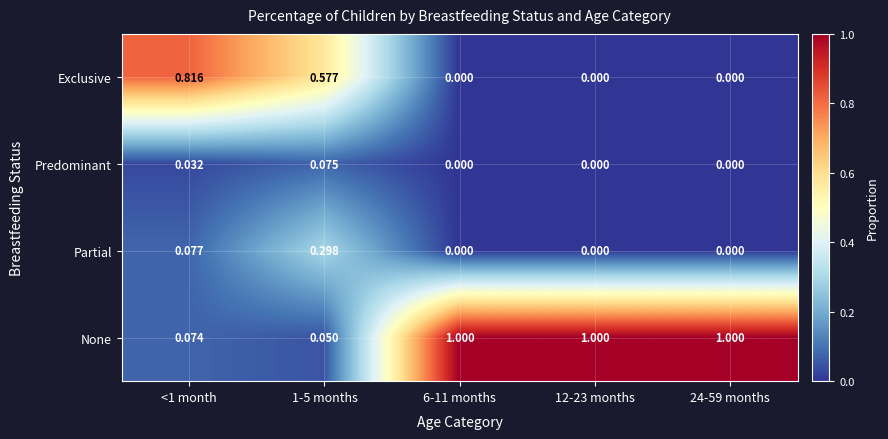

How many series are shown in this chart?

4